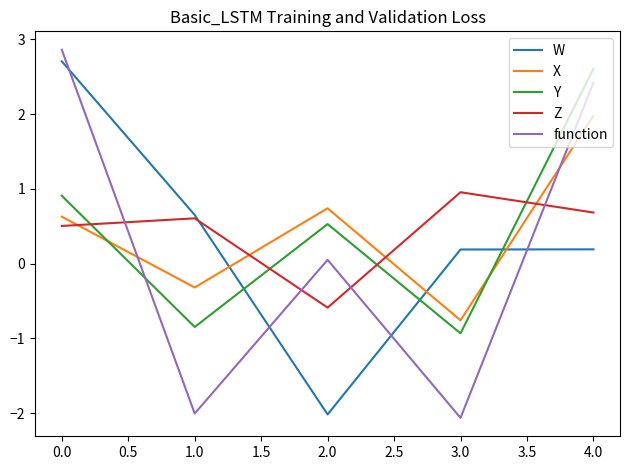

Reading left to right, list all the values displayed in this chart.

W: 2.7	0.7	-2.0	0.2	0.2
X: 0.6	-0.3	0.7	-0.8	2.0
Y: 0.9	-0.8	0.5	-0.9	2.6
Z: 0.5	0.6	-0.6	1.0	0.7
function: 2.9	-2.0	0.1	-2.1	2.4